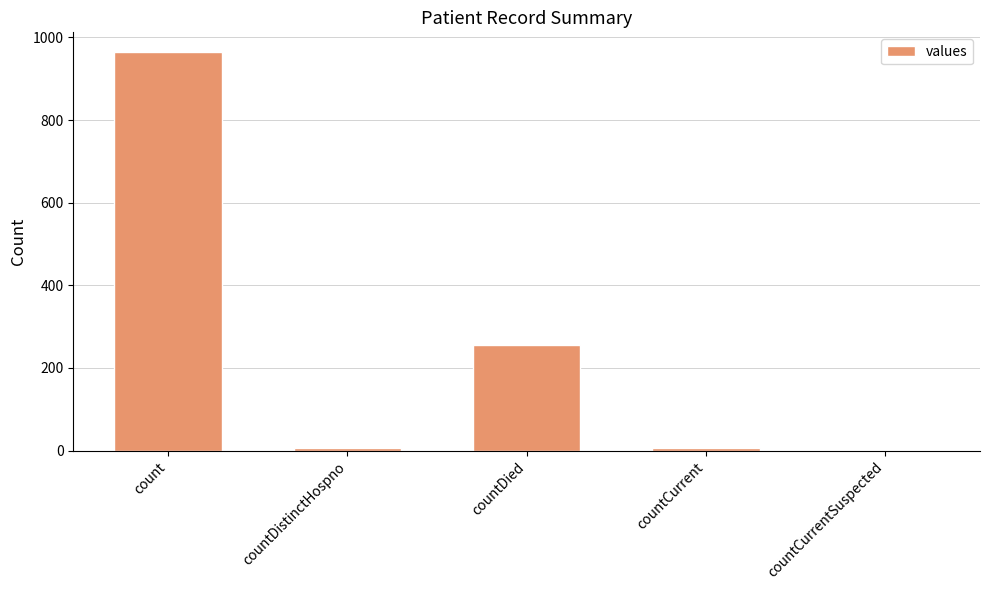

What is the sum of all values?

1232